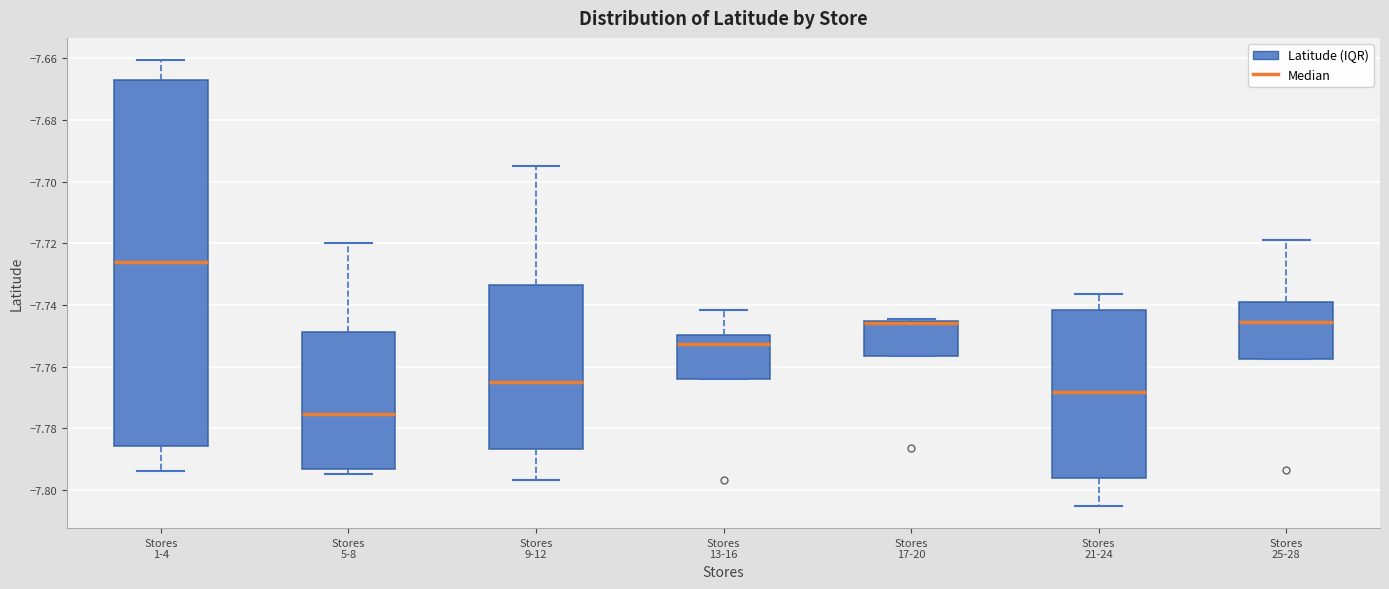

Where is the lower edge of the box for Stores 17-20 on the y-axis? The values are not printed on the chart, so give them approximately, as read against the axis.

-7.756